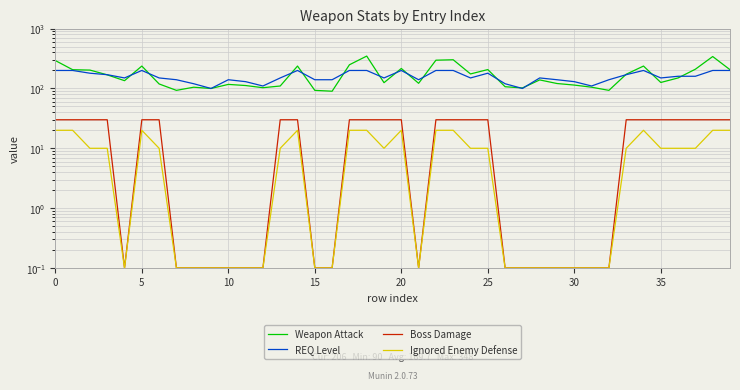

At which category is the sum across all series the highest?

18